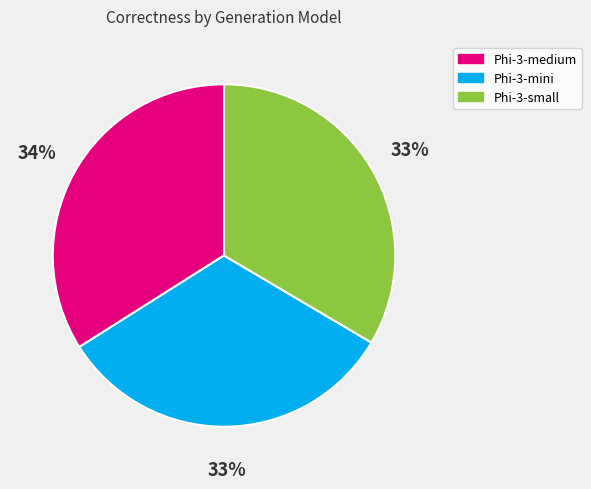

Count the number of slices in the pie.

3